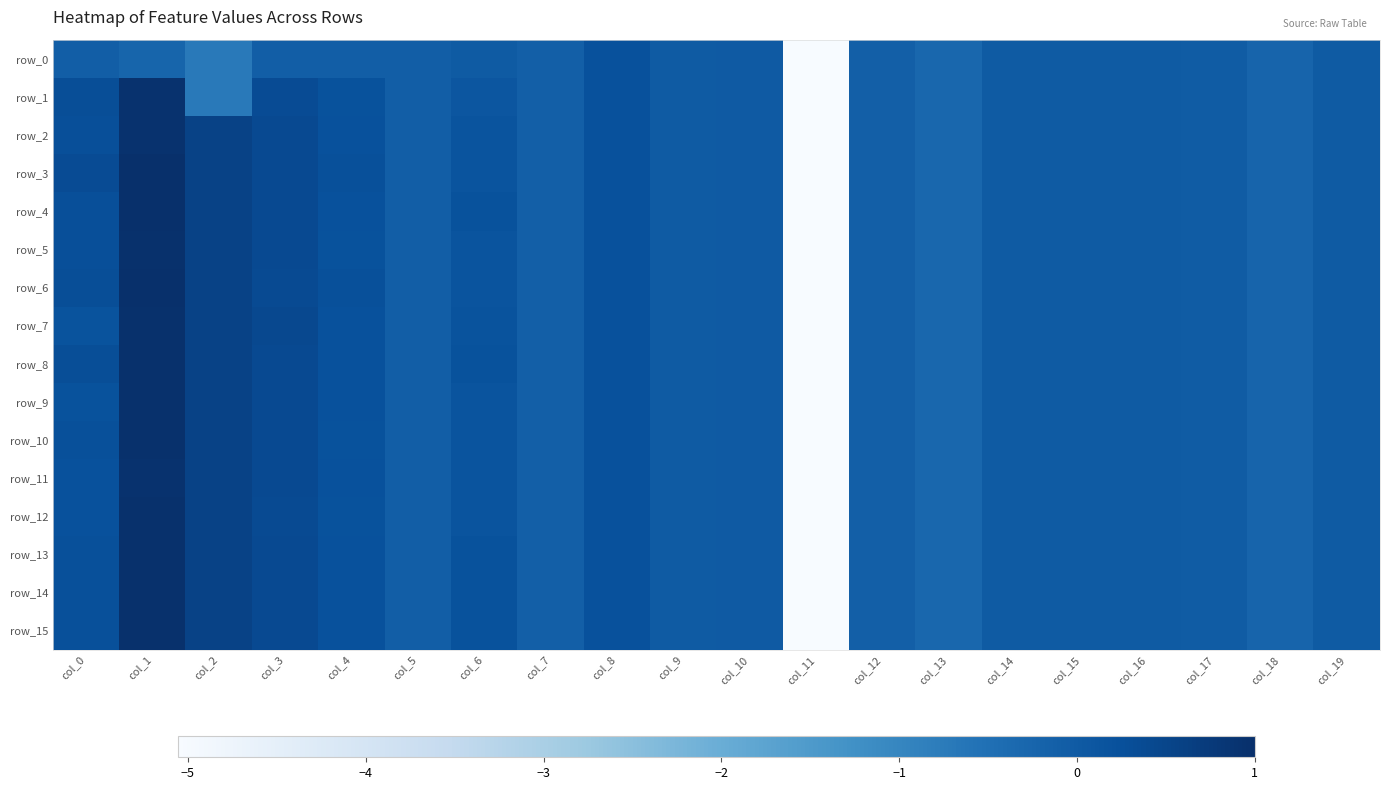

How many values in the row_7 series are below 0?

11